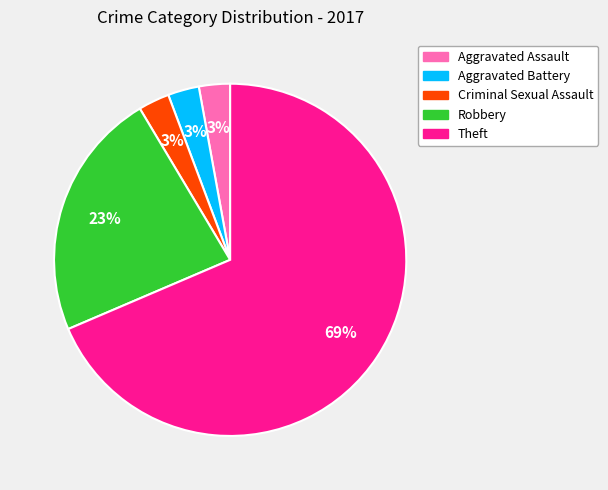

To the nearest percent, what percentage of the pie is Criminal Sexual Assault?

3%